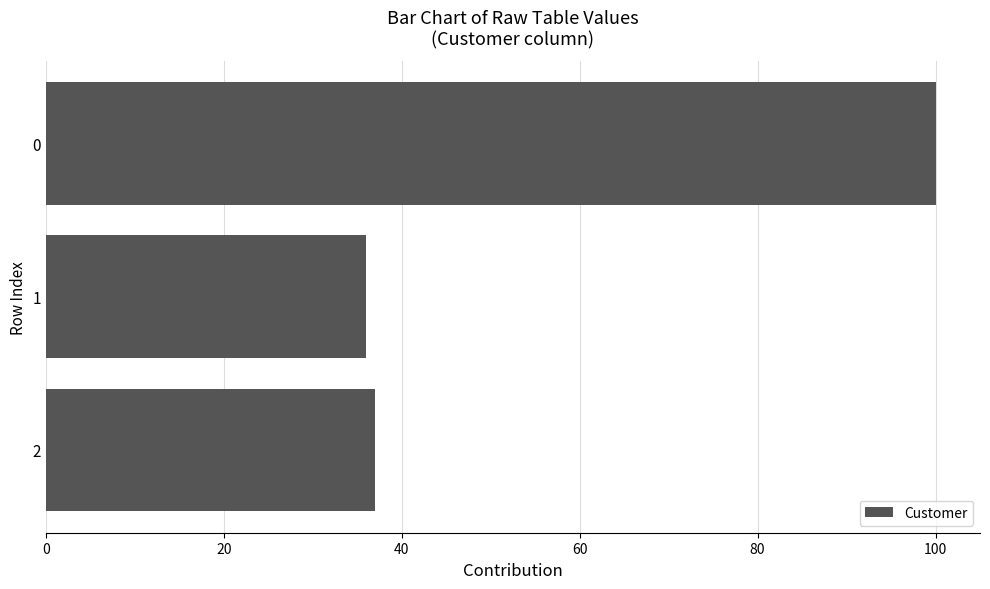

List the labels in order of value, largest first.

0, 2, 1